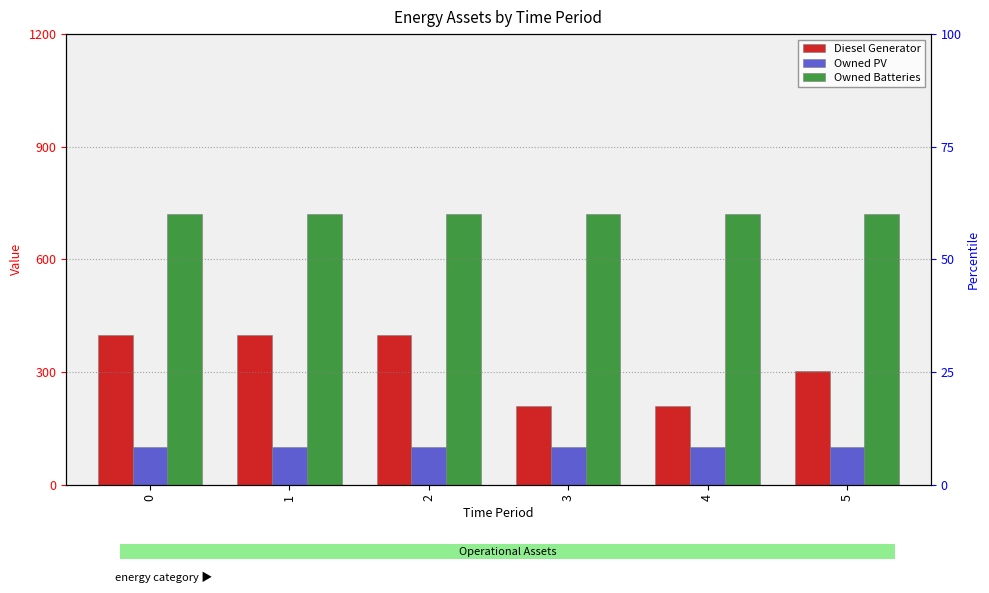

List the series in order of their peak value, highest first.

Owned Batteries, Diesel Generator, Owned PV